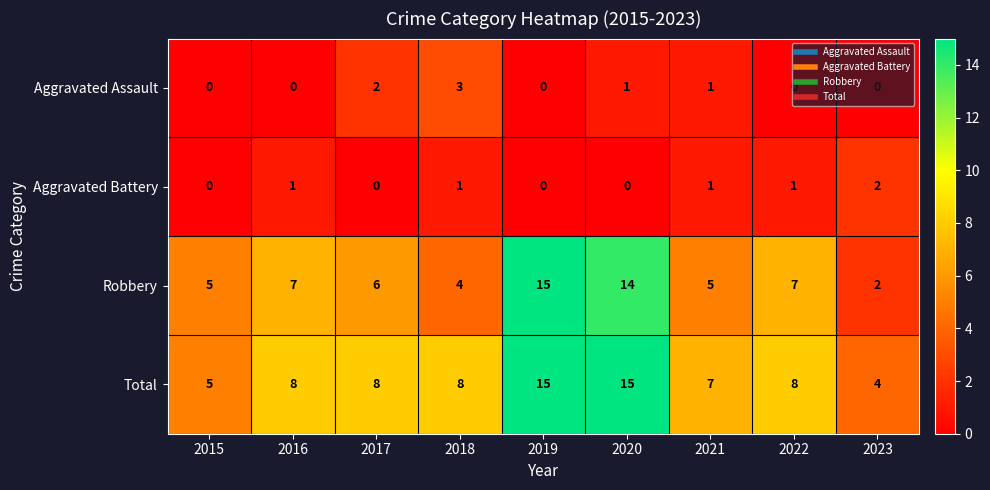

What is the sum of all Aggravated Assault values?

7